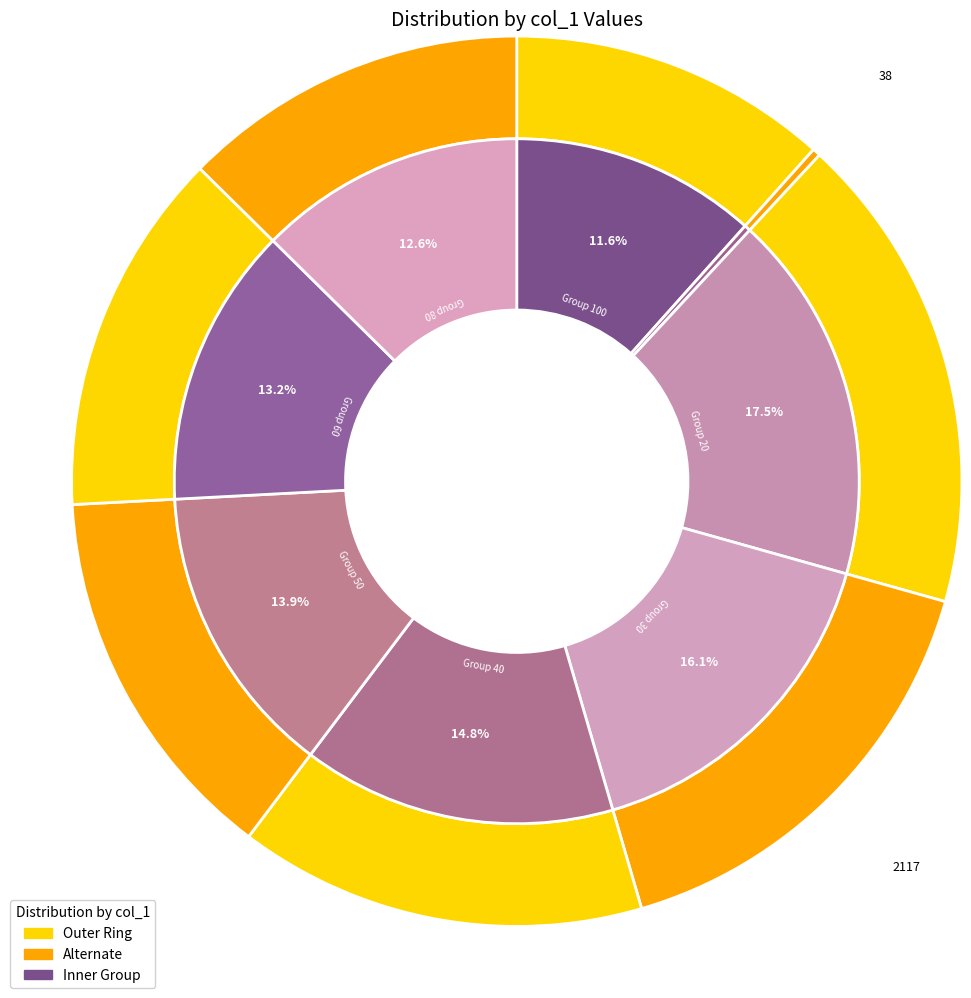

Between 80 and 50, which is larger?

50